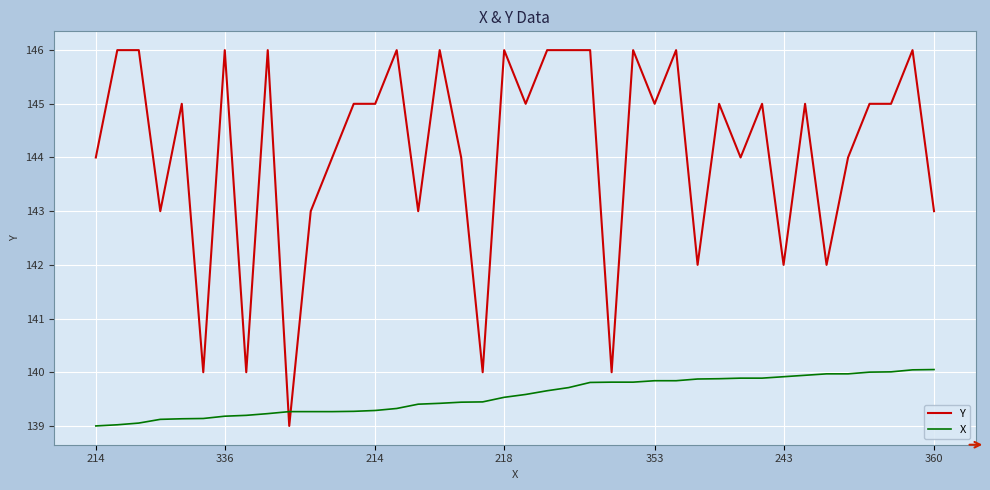

Which series has the largest total across all categories?

Y